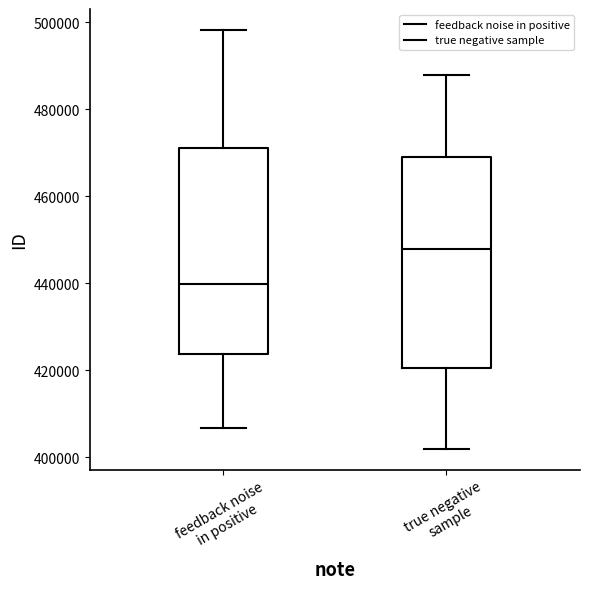

Reading left to right, read every box against the y-axis: the position of its median line, the range the box covers, and the ends of its whiskers. The values are not printed on the chart, so give them approximately, as read against the axis.

feedback noise in positive: median 440000, box 424000 to 472000, whiskers 406000 to 498000
true negative sample: median 448000, box 420000 to 470000, whiskers 402000 to 488000